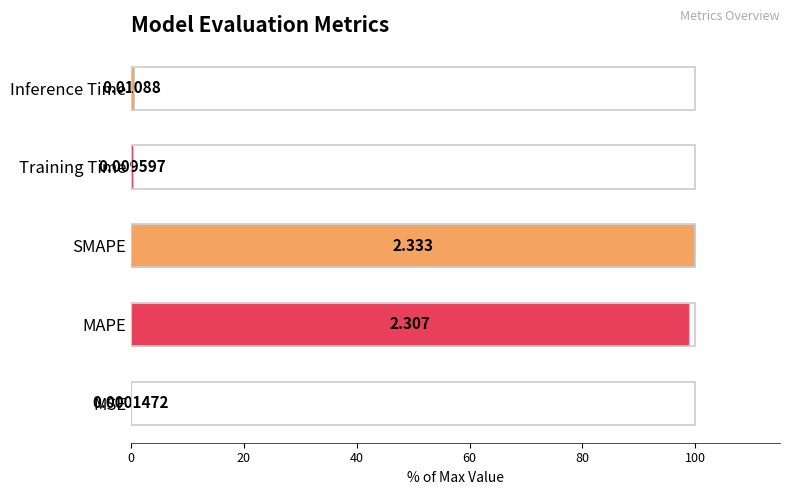

Which label corresponds to the largest value in the chart?

SMAPE